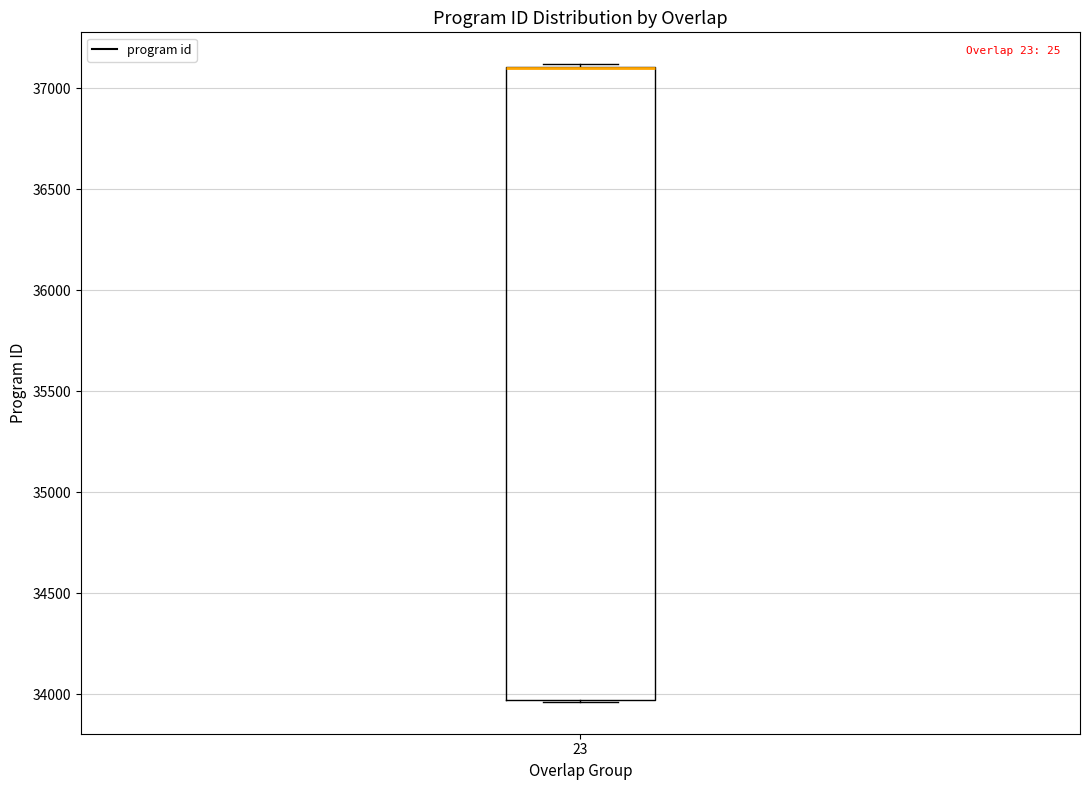

Transcribe this box plot: give where the median line is, the range the box spans, and where the two whiskers end, as read against the y-axis. The values are not printed on the chart, so give them approximately, as read against the axis.

median 37100 (drawn on the box's upper edge), box 33950 to 37100, whiskers 33950 to 37100